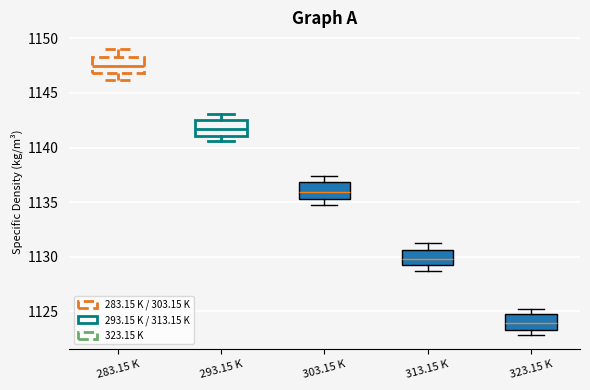

Which box has the highest median line?

283.15 K